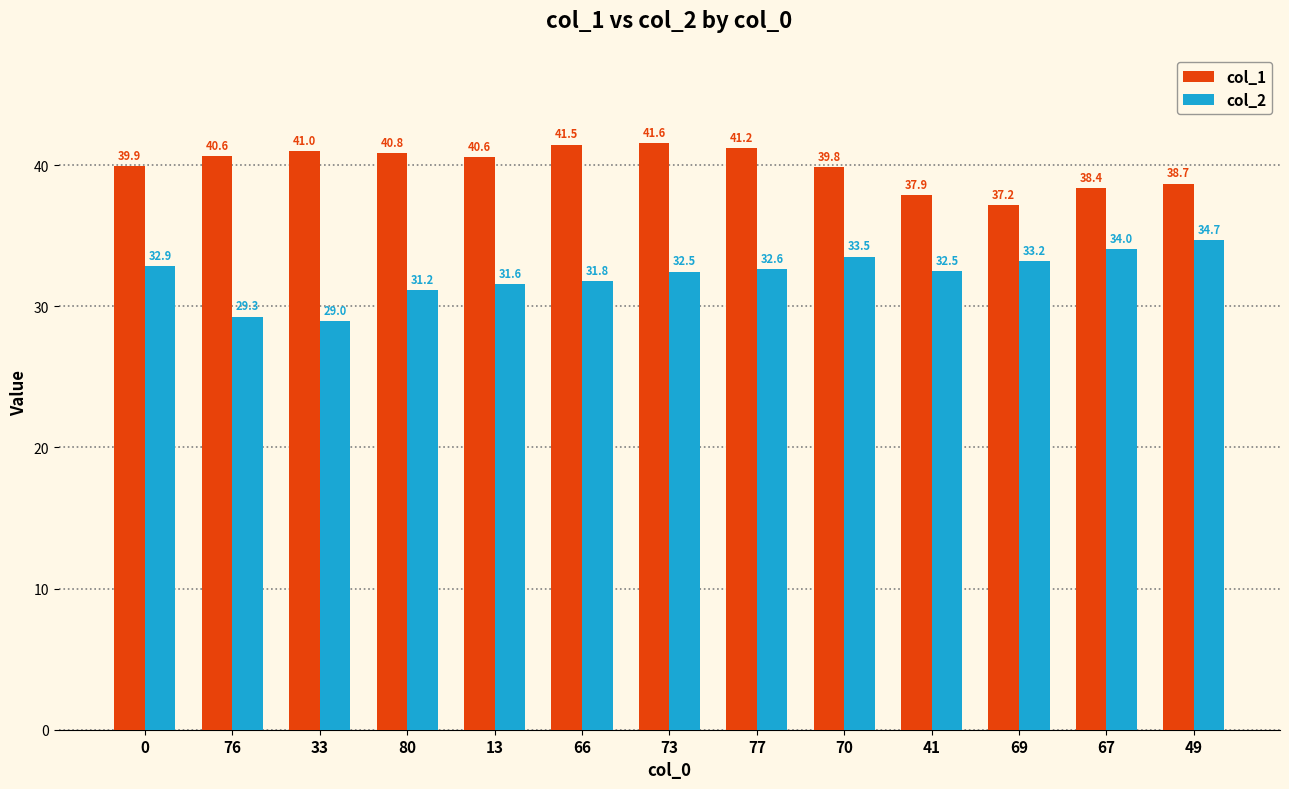

How many data points does each series have?

13